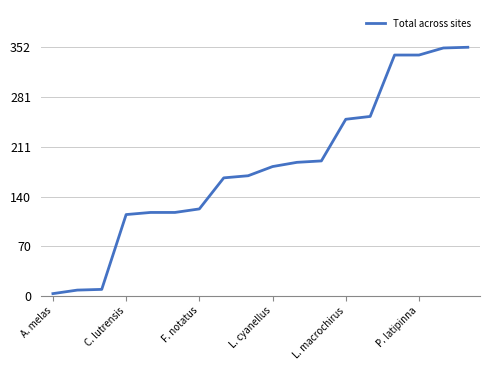

What is the greatest value displayed?

352